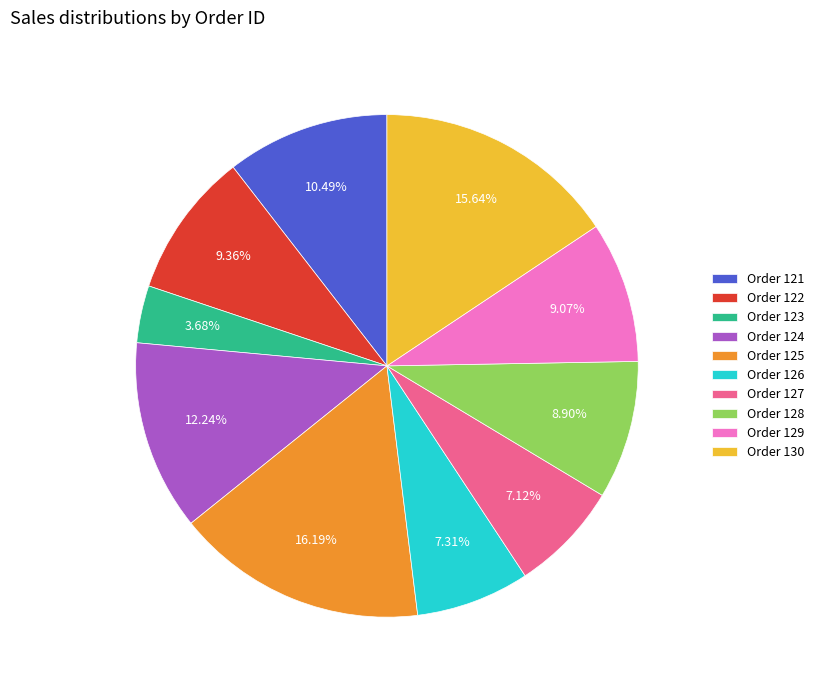

How many slices are in this pie chart?

10